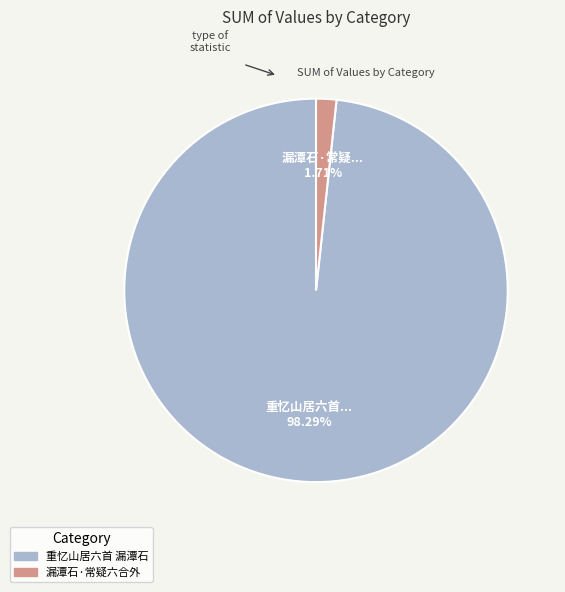

Is there a majority slice in this chart?

Yes